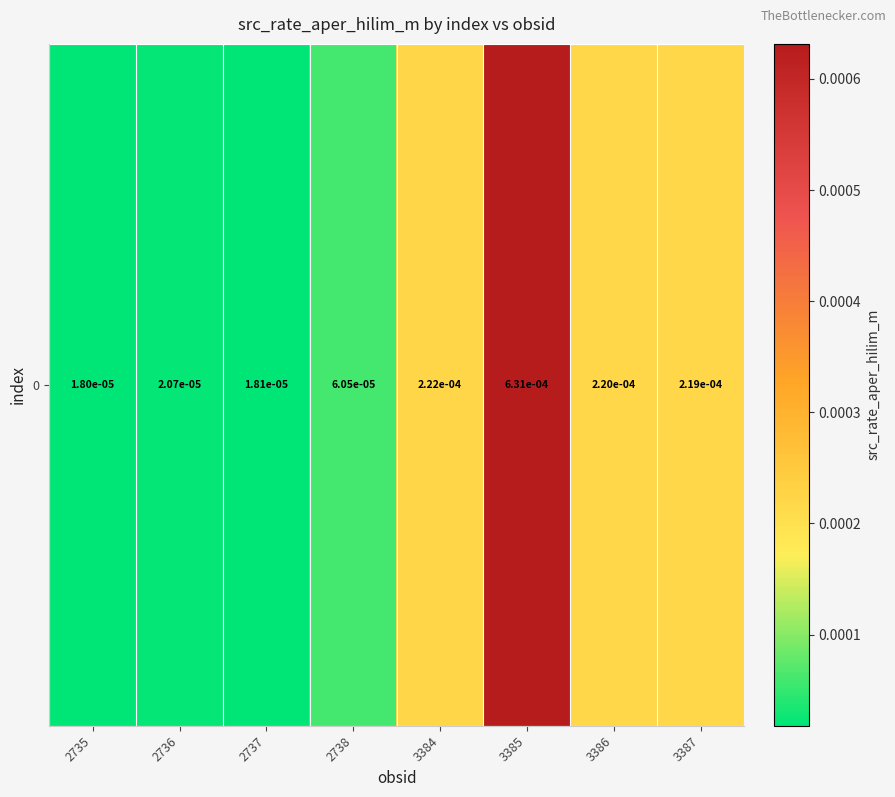

List the labels in order of value, smallest first.

2735, 2737, 2736, 2738, 3387, 3386, 3384, 3385